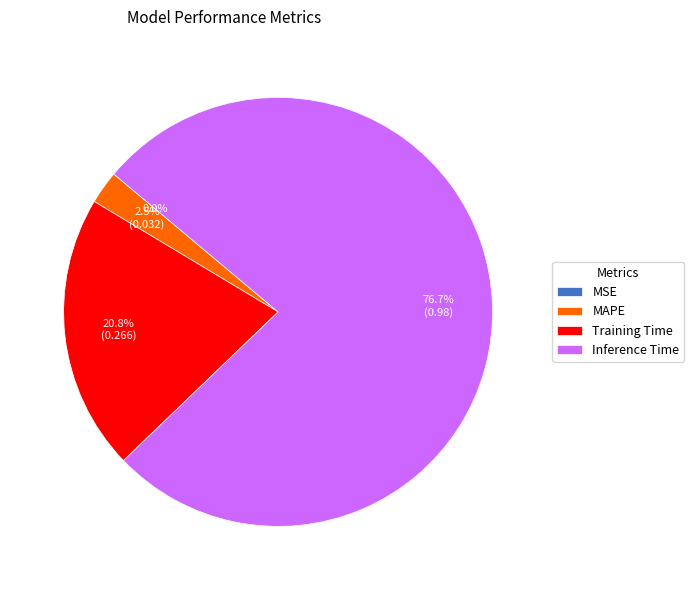

Between Training Time and Inference Time, which is larger?

Inference Time